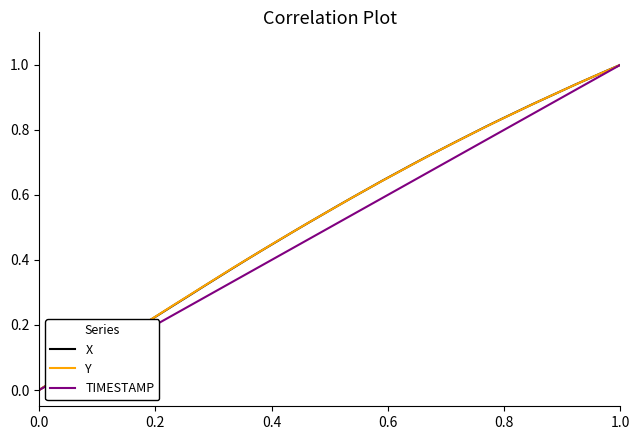

Is this an area chart (filled region under the line)?

No